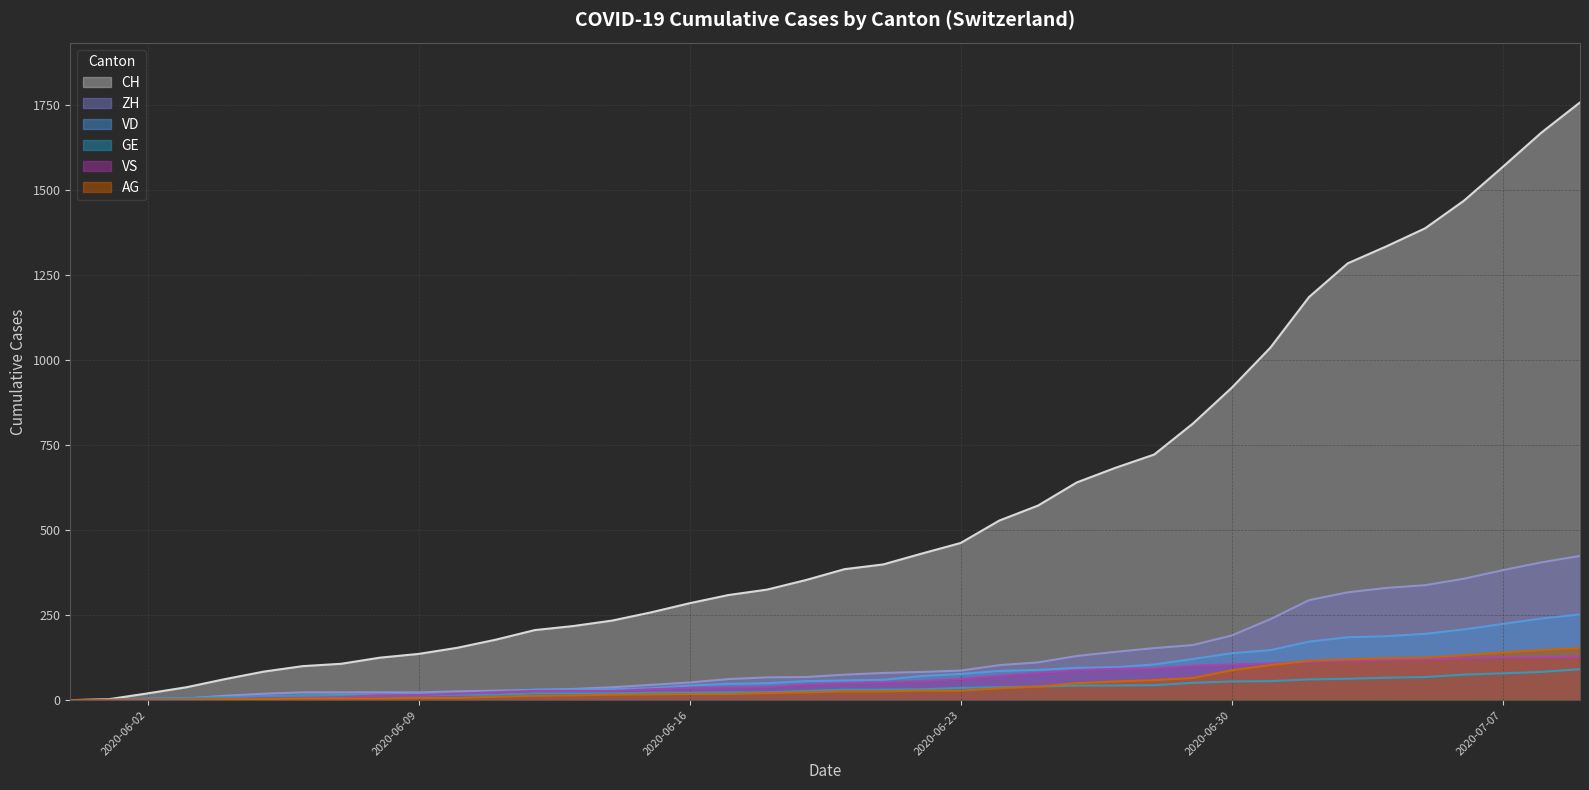

Is the value of GE at 2020-07-09 greater than the value of AG at 2020-07-04?

No